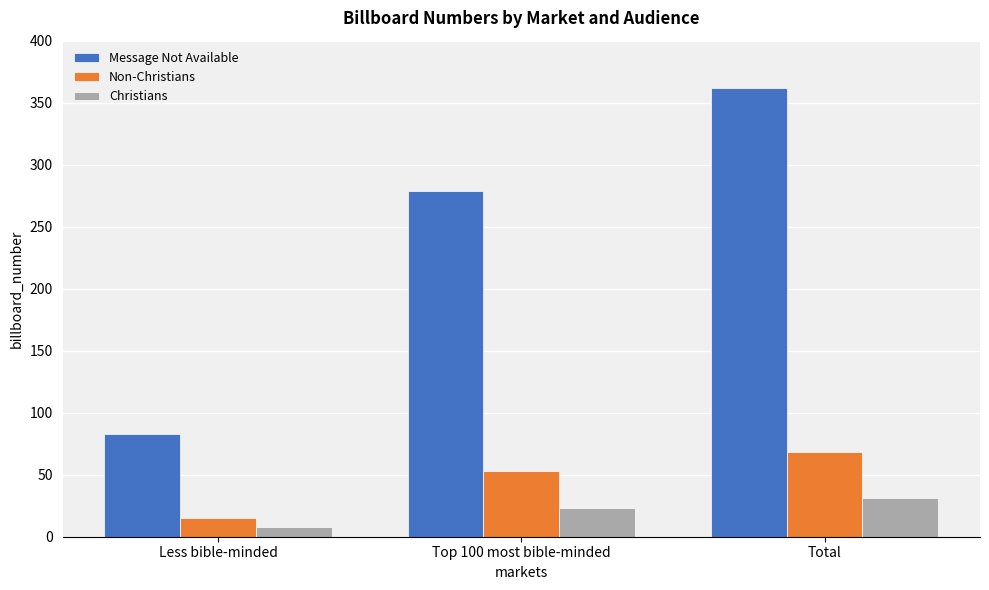

What is the approximate value of Message Not Available at Less bible-minded?

83